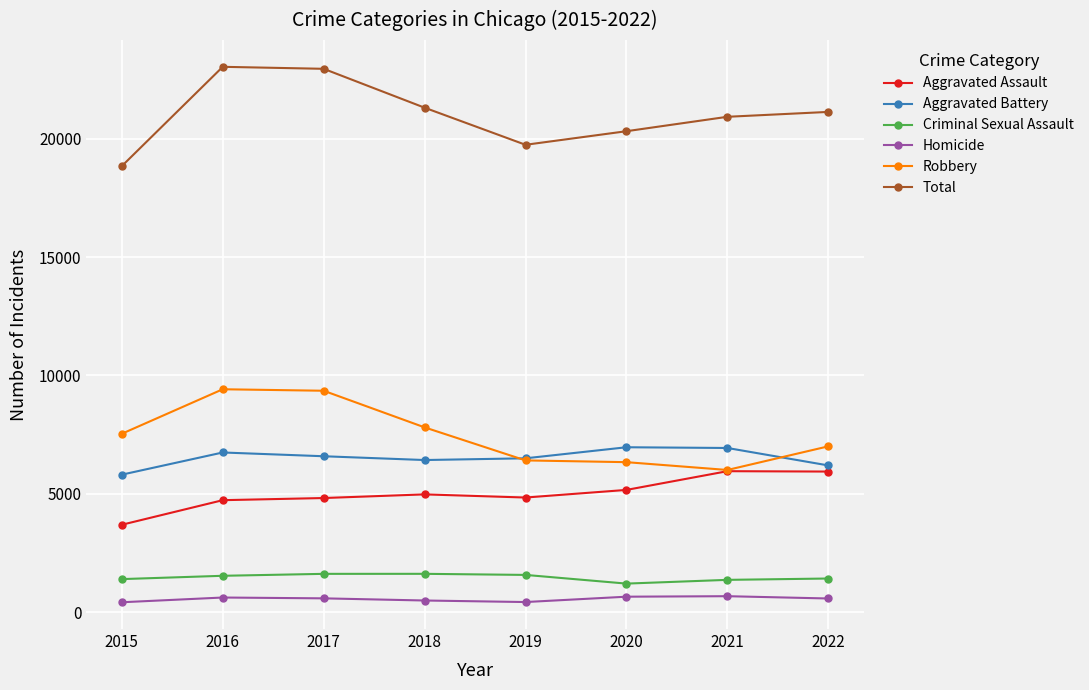

What is the difference between the highest and lowest values at 2016?

22419